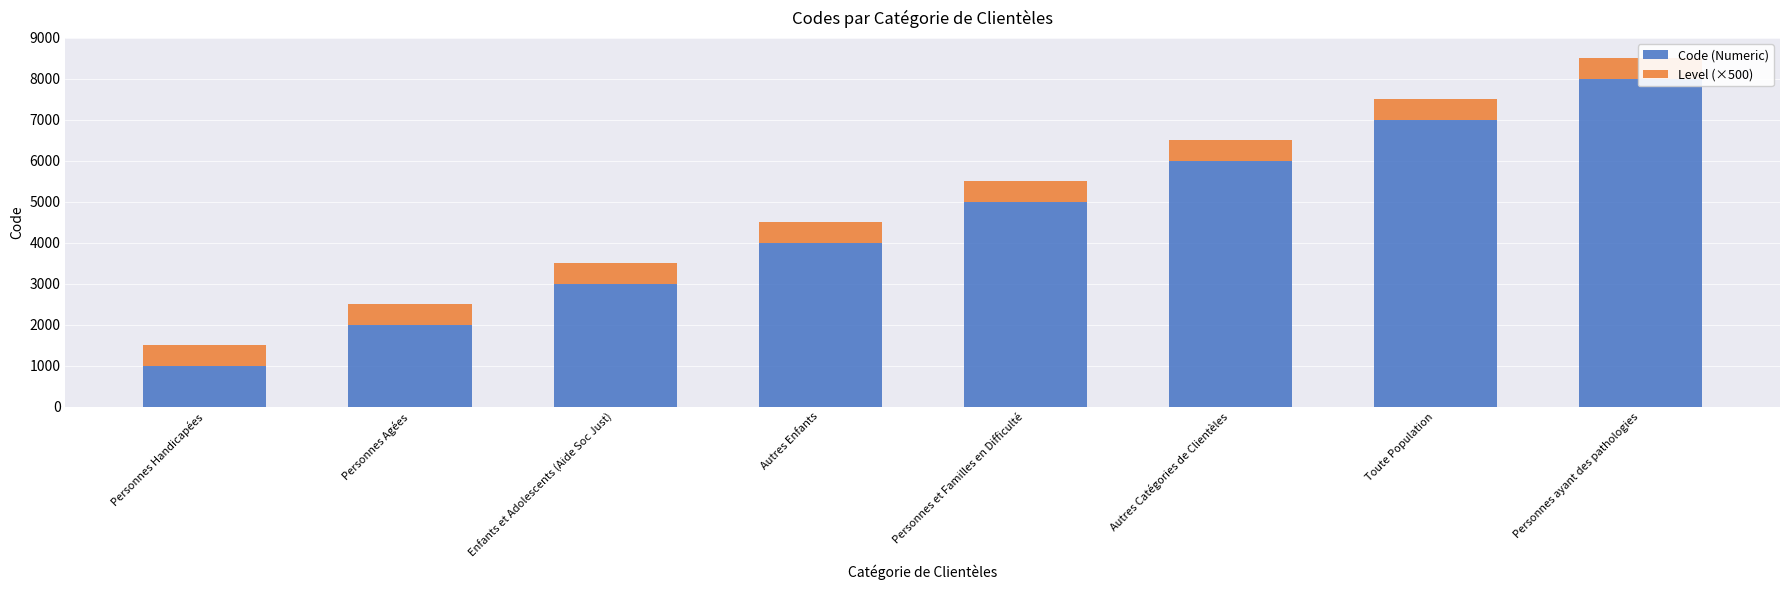

How many series are shown in this chart?

2